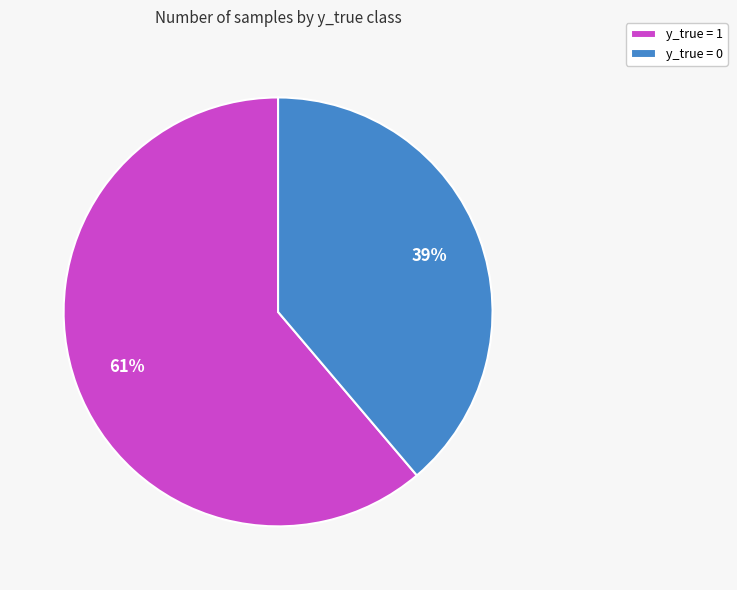

To the nearest percent, what is the combined percentage of y_true = 0 and y_true = 1?

100%